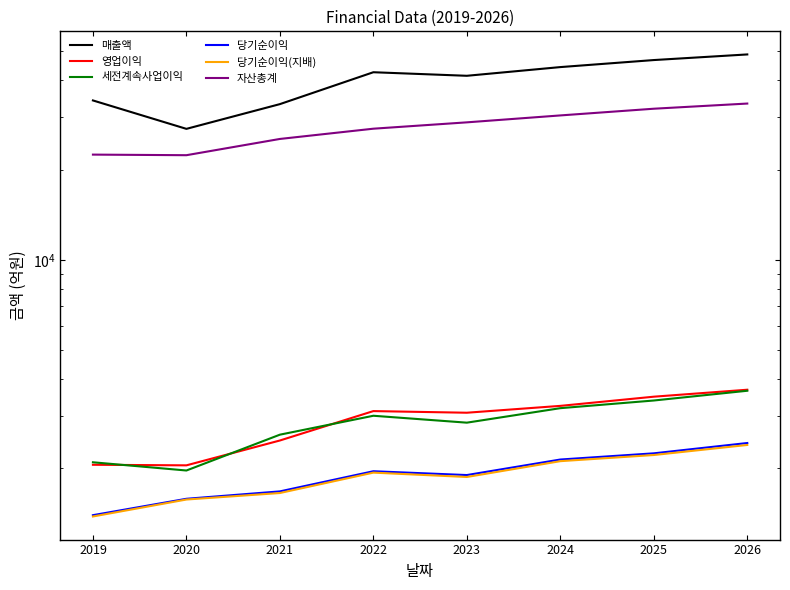

Reading left to right, extract all data points from this chart.

매출액: 2019=34217	2020=27479	2021=33257	2022=42534	2023=41383	2024=44256	2025=46724	2026=48795
영업이익: 2019=2058	2020=2049	2021=2482	2022=3114	2023=3075	2024=3242	2025=3480	2026=3672
세전계속사업이익: 2019=2098	2020=1969	2021=2596	2022=3004	2023=2848	2024=3185	2025=3379	2026=3643
당기순이익: 2019=1395	2020=1583	2021=1676	2022=1958	2023=1901	2024=2143	2025=2248	2026=2434
당기순이익(지배): 2019=1381	2020=1574	2021=1655	2022=1937	2023=1873	2024=2116	2025=2219	2026=2398
자산총계: 2019=22528	2020=22425	2021=25421	2022=27514	2023=28895	2024=30480	2025=32099	2026=33404